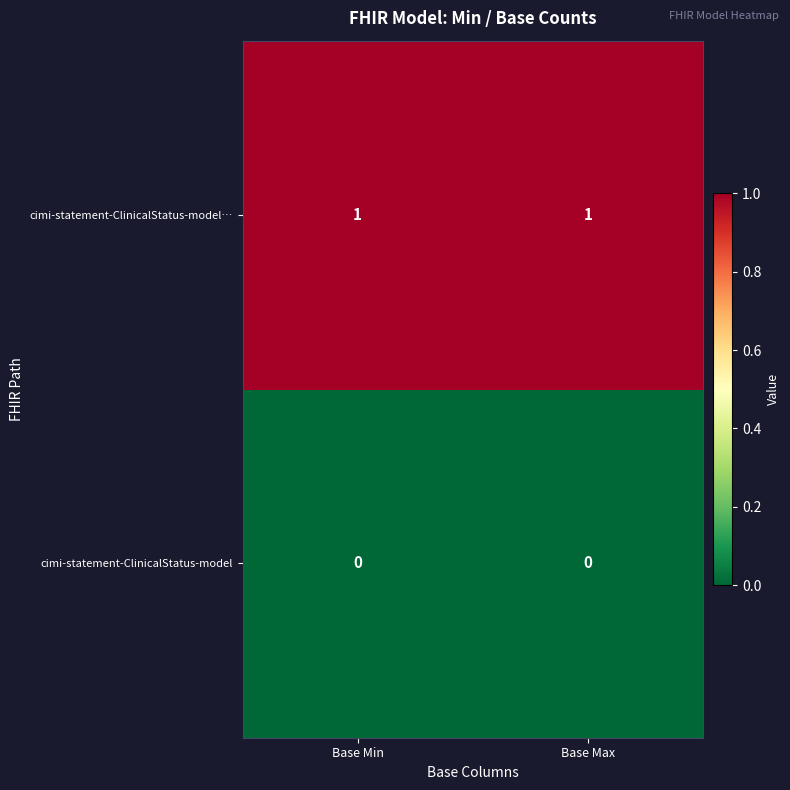

Rank the series by their average value, from highest to lowest.

cimi-statement-ClinicalStatus-model…, cimi-statement-ClinicalStatus-model